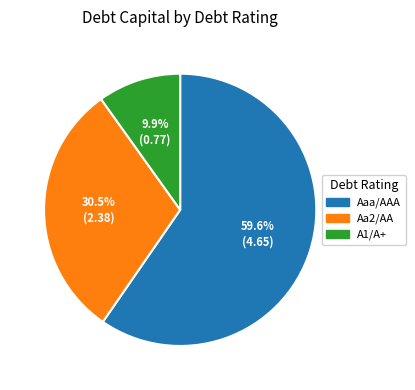

Does A1/A+ account for over 50% of the chart?

No